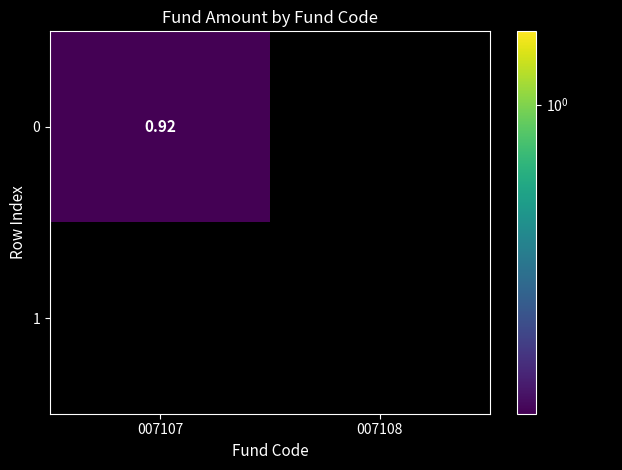

At which category is the sum across all series the highest?

007107